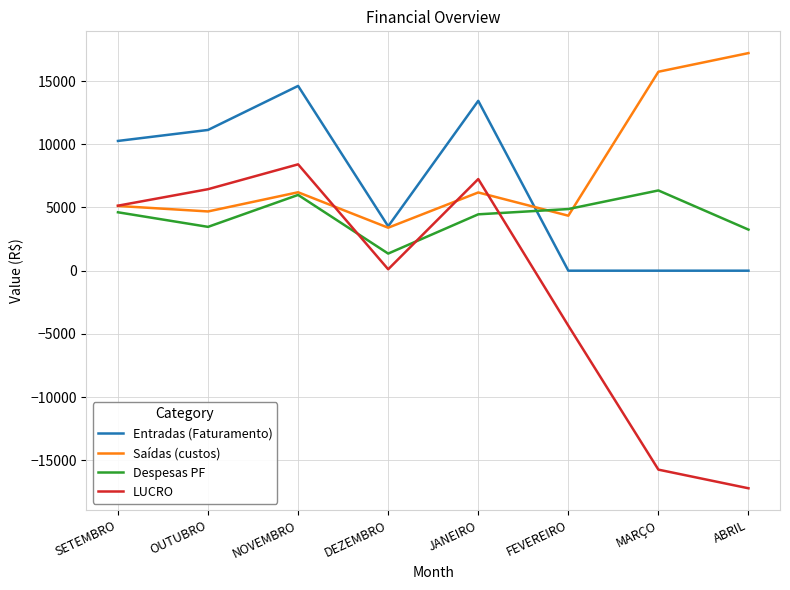

Which category has the highest value across all series?

ABRIL